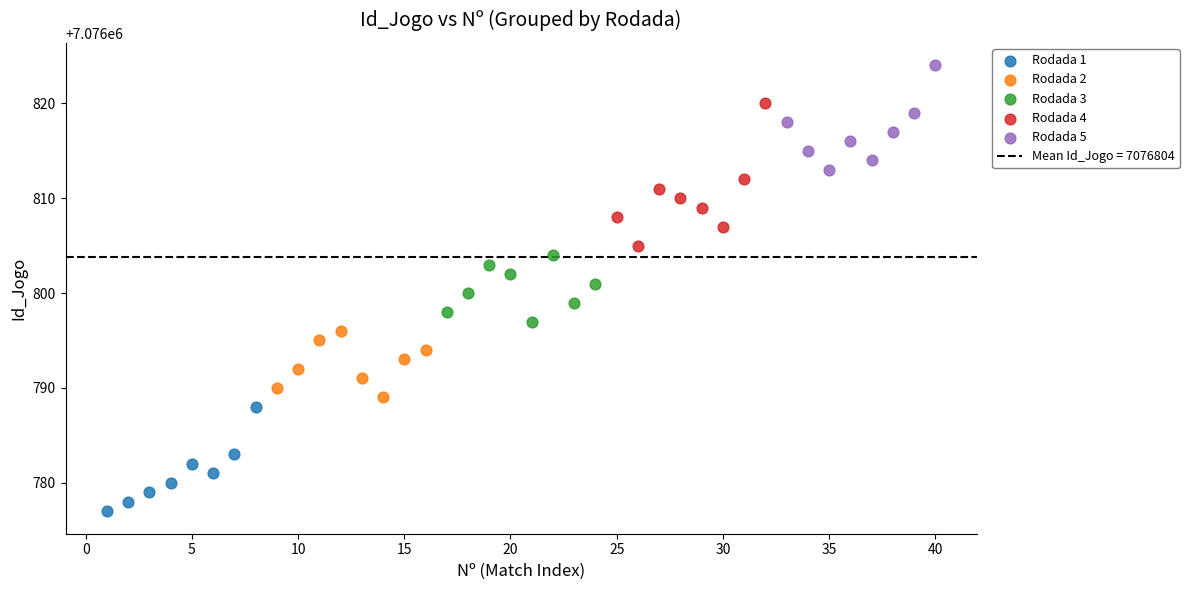

Which series contains the highest Y value?

Rodada 5